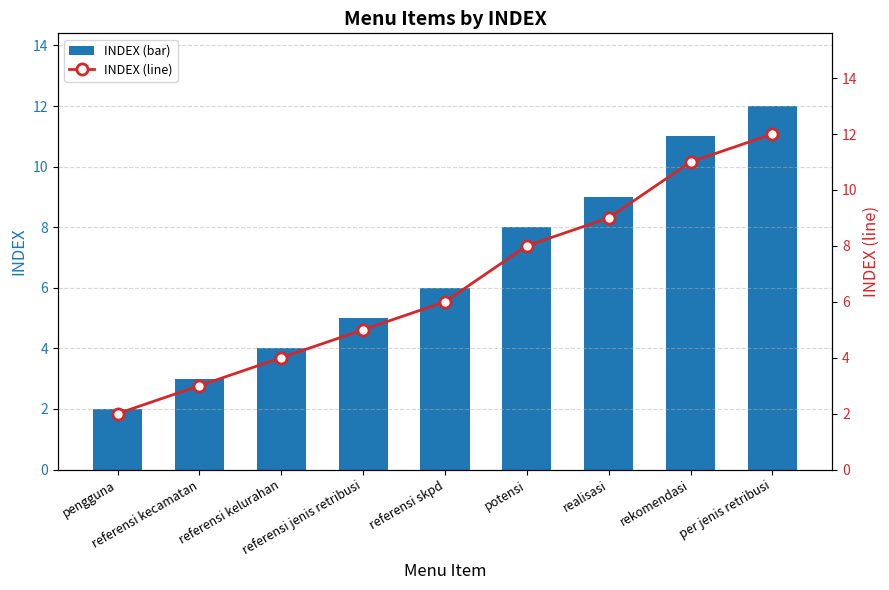

Reading left to right, what are all the values shown in this chart?

INDEX (bar): 2	3	4	5	6	8	9	11	12
INDEX (line): 2	3	4	5	6	8	9	11	12